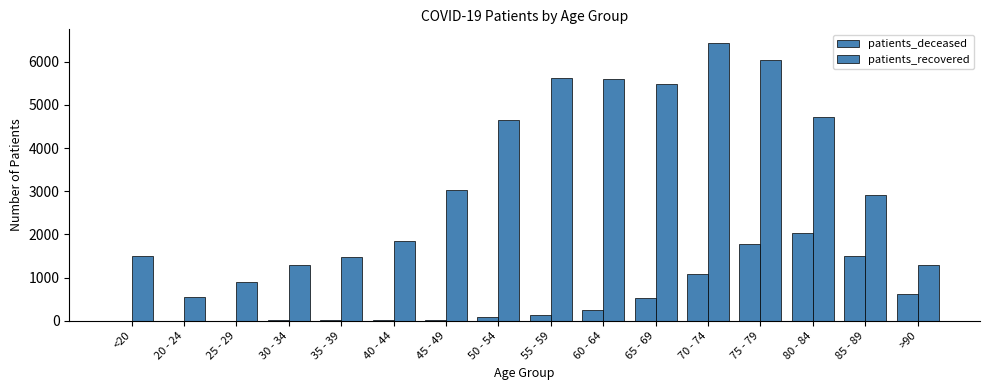

What is the sum of the patients_deceased values at 45 - 49 and >90?

658